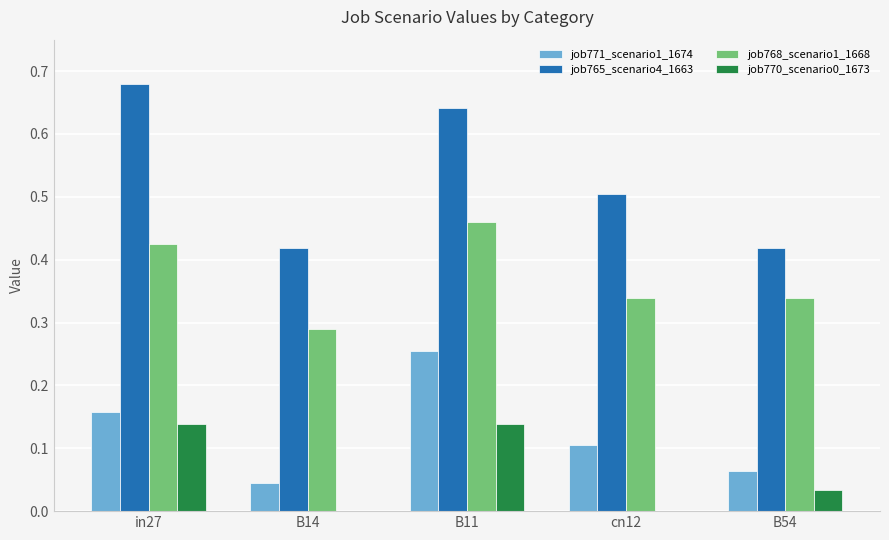

The job770_scenario0_1673 series shows 0.0 at cn12. True or false?

True